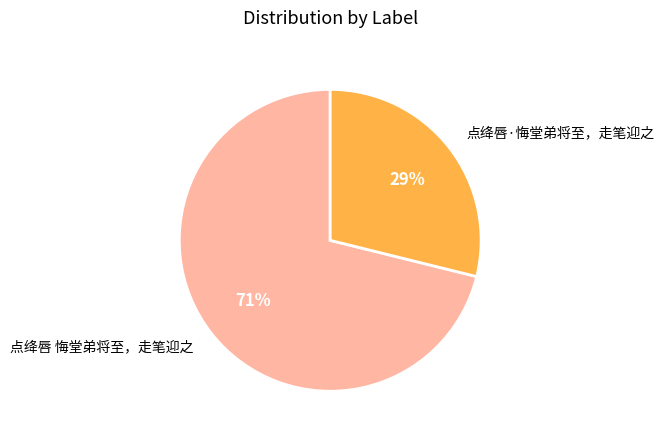

Which category has the biggest portion of the pie?

点绛唇 悔堂弟将至，走笔迎之